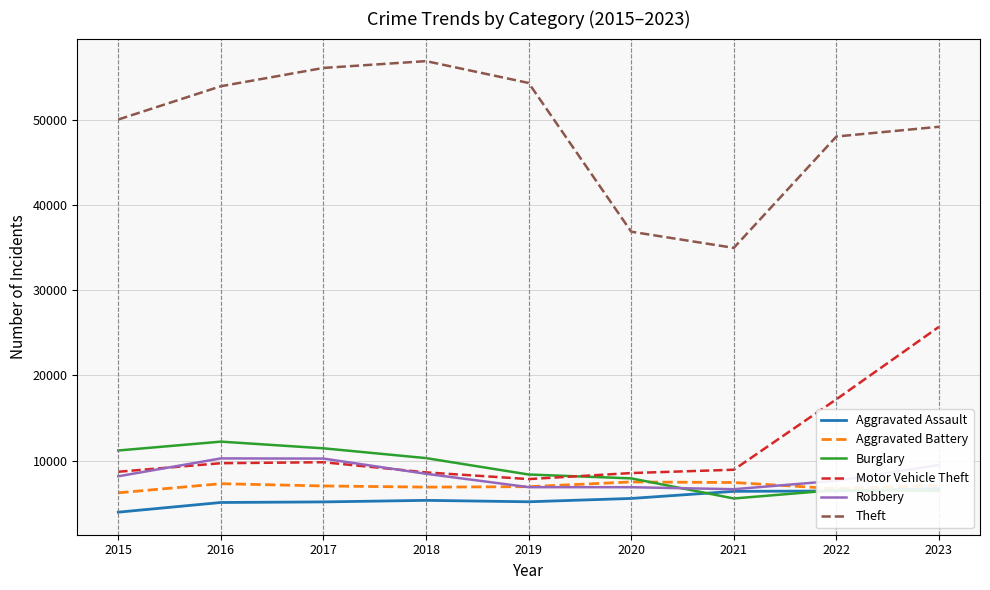

Is it true that Burglary equals 17506 at 2018?

False